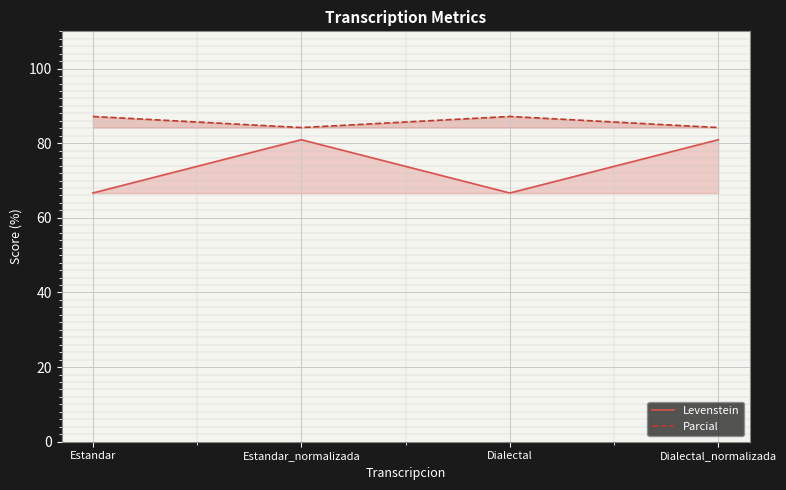

How many lines are shown in the chart?

2